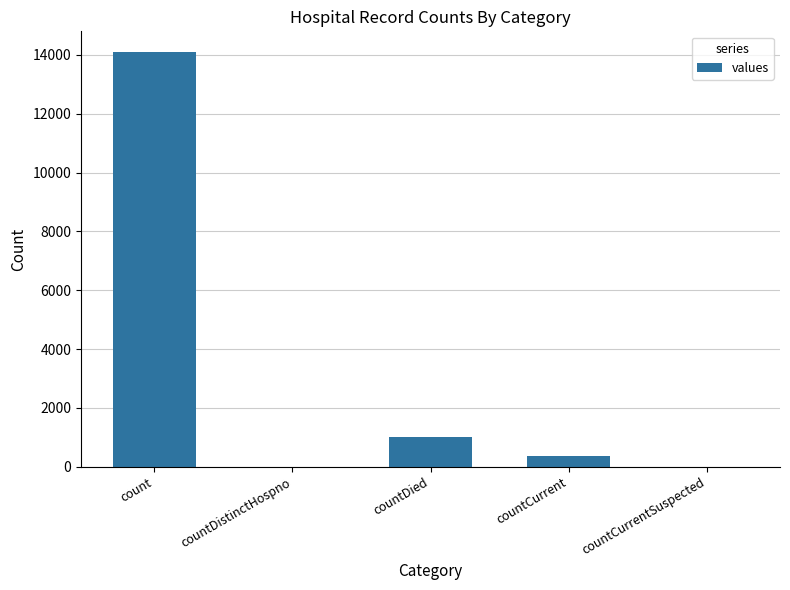

How many series are shown in this chart?

1